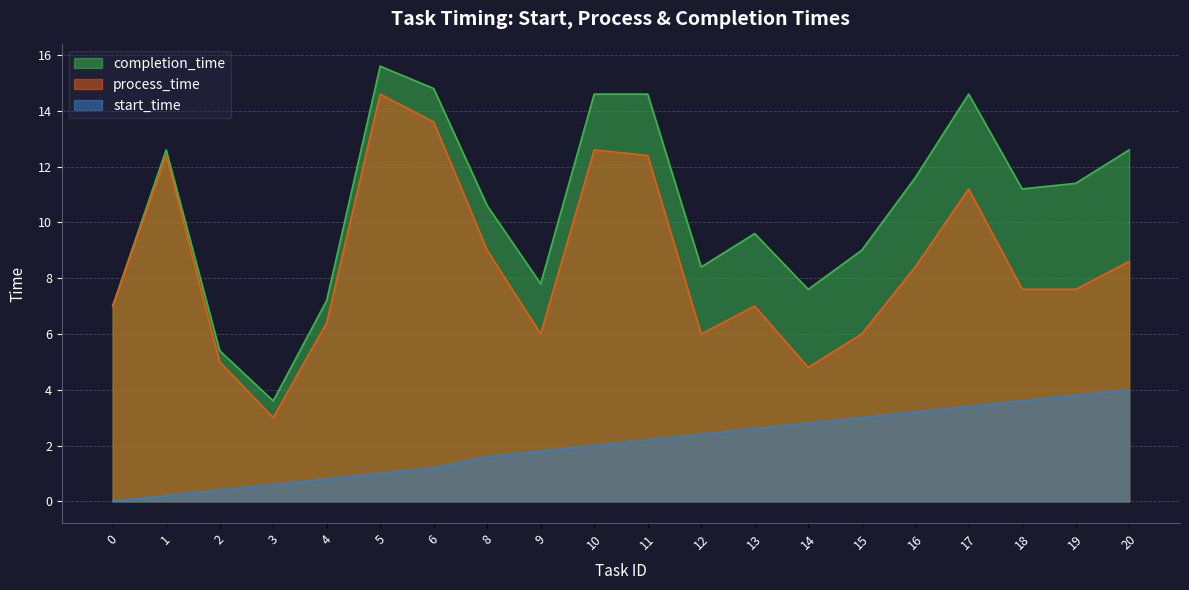

What is the value of the process_time point at the 19th from the left?

7.6